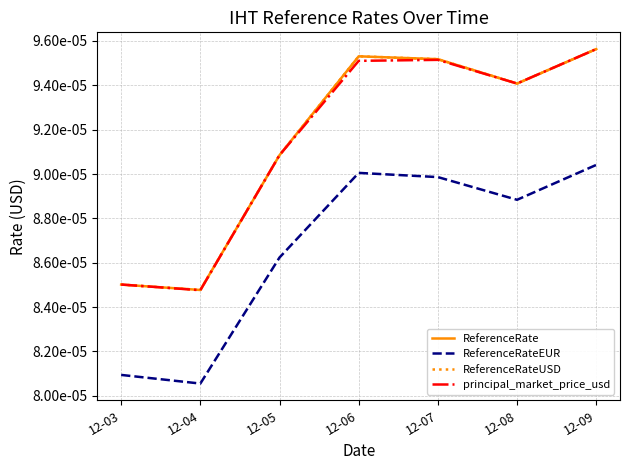

Does the chart display data point markers on the line(s)?

No